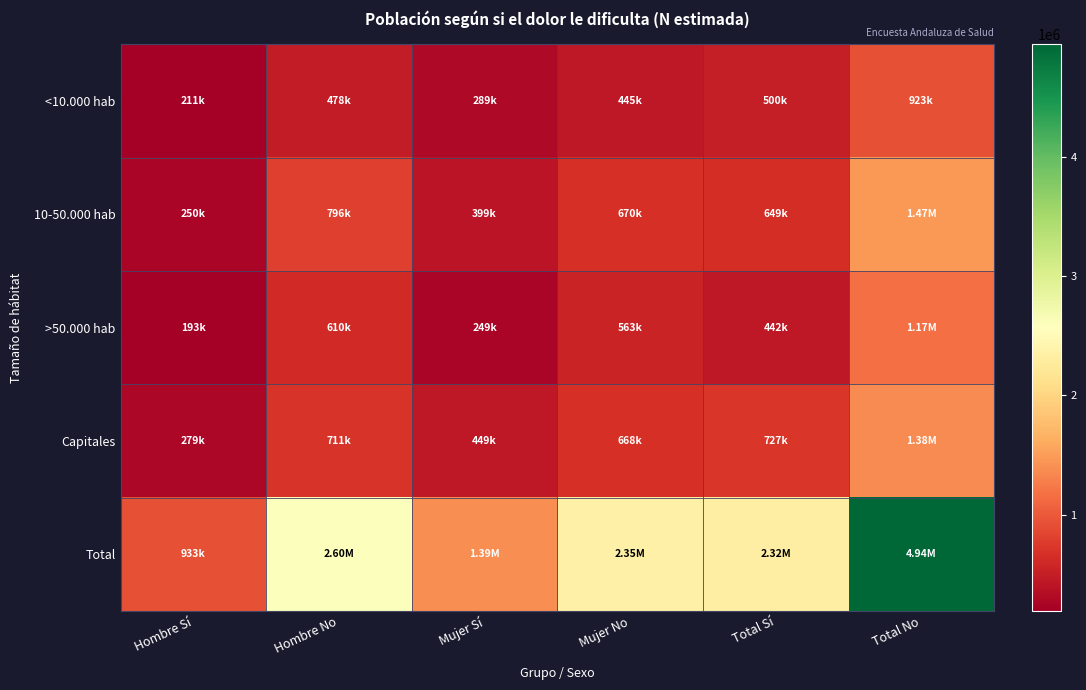

Reading left to right, transcribe all the data shown in this chart.

<10.000 hab: Hombre Sí=211256	Hombre No=478449	Mujer Sí=288516	Mujer No=444597	Total Sí=499772	Total No=923047
10-50.000 hab: Hombre Sí=250482	Hombre No=795817	Mujer Sí=398958	Mujer No=670242	Total Sí=649441	Total No=1466059
>50.000 hab: Hombre Sí=192867	Hombre No=610206	Mujer Sí=249082	Mujer No=562520	Total Sí=441949	Total No=1172726
Capitales: Hombre Sí=278707	Hombre No=711355	Mujer Sí=448537	Mujer No=668341	Total Sí=727244	Total No=1379696
Total: Hombre Sí=933312	Hombre No=2595828	Mujer Sí=1385094	Mujer No=2345700	Total Sí=2318406	Total No=4941528